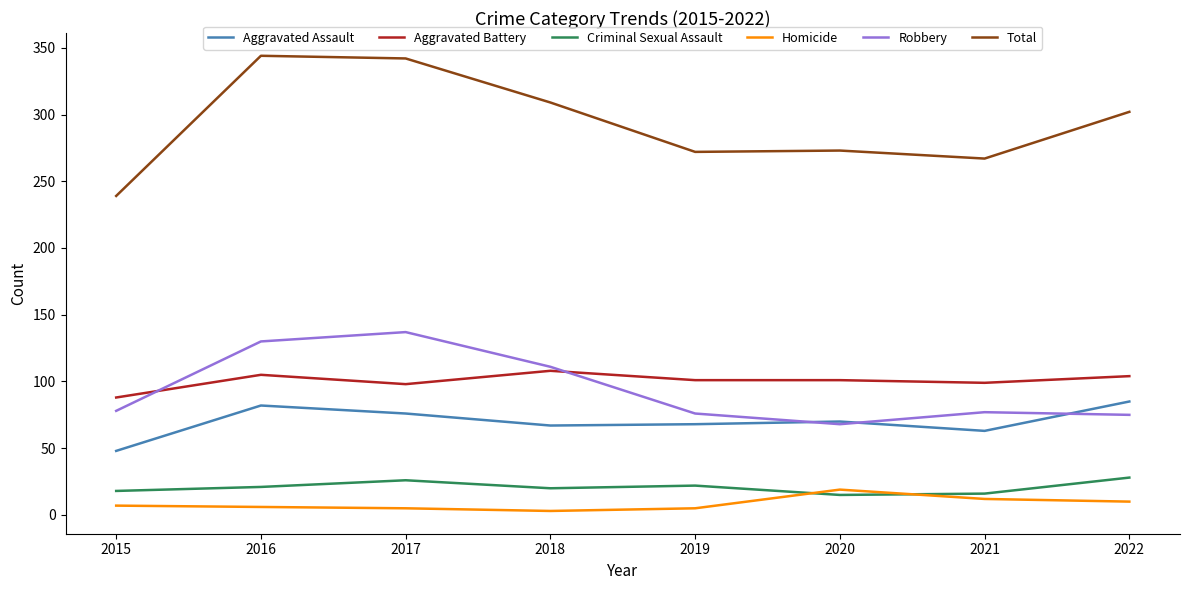

How many lines are shown in the chart?

6